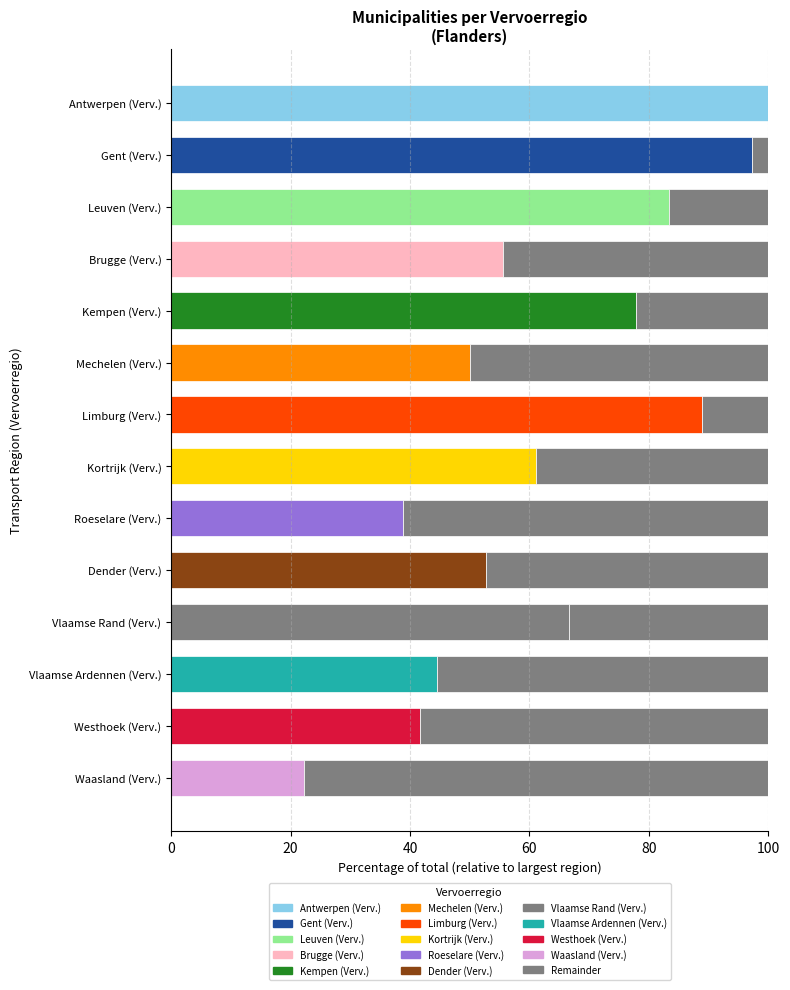

How many series are shown in this chart?

2